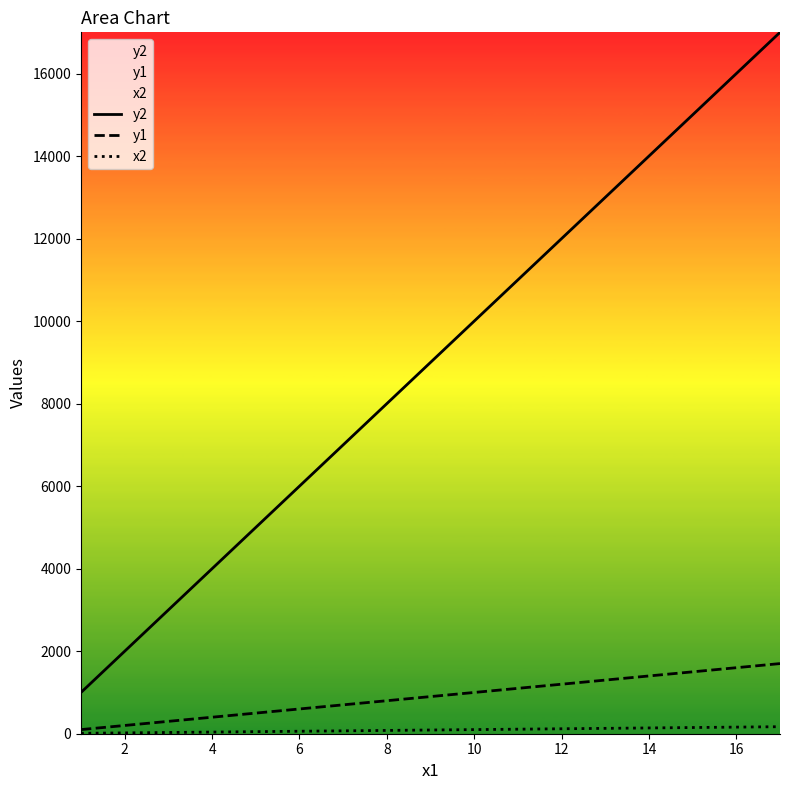

True or false: y1 has more than 2 points higher than both neighbors.

False